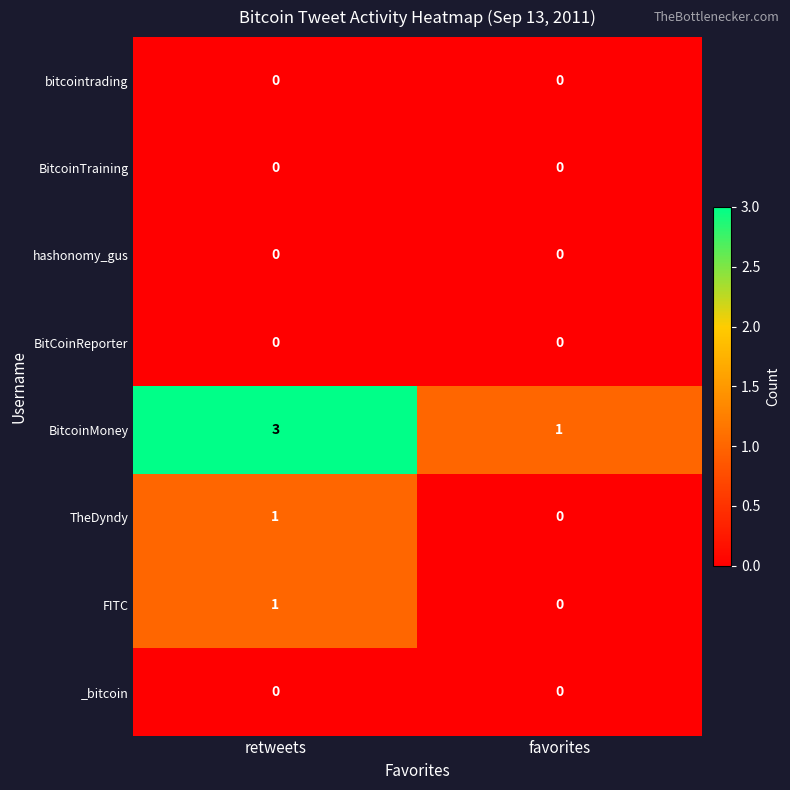

Which series has the widest spread of values?

BitcoinMoney